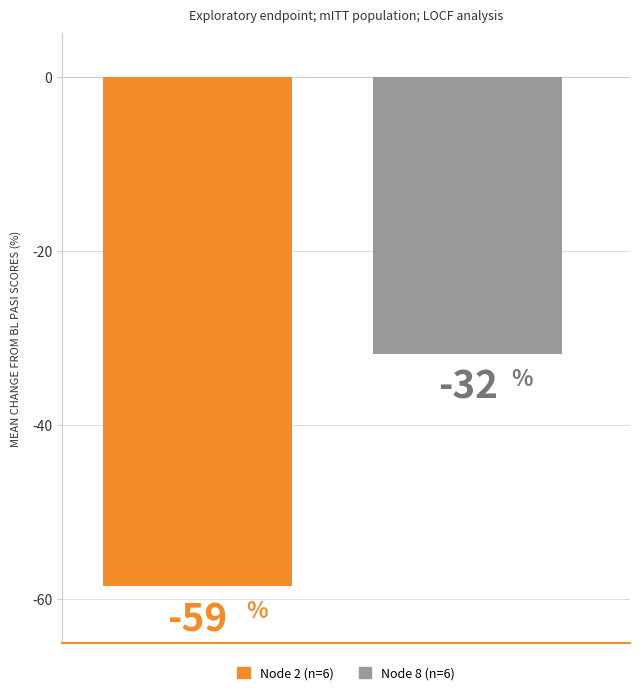

What are all the series names shown in the legend?

Node 2 (n=6), Node 8 (n=6)